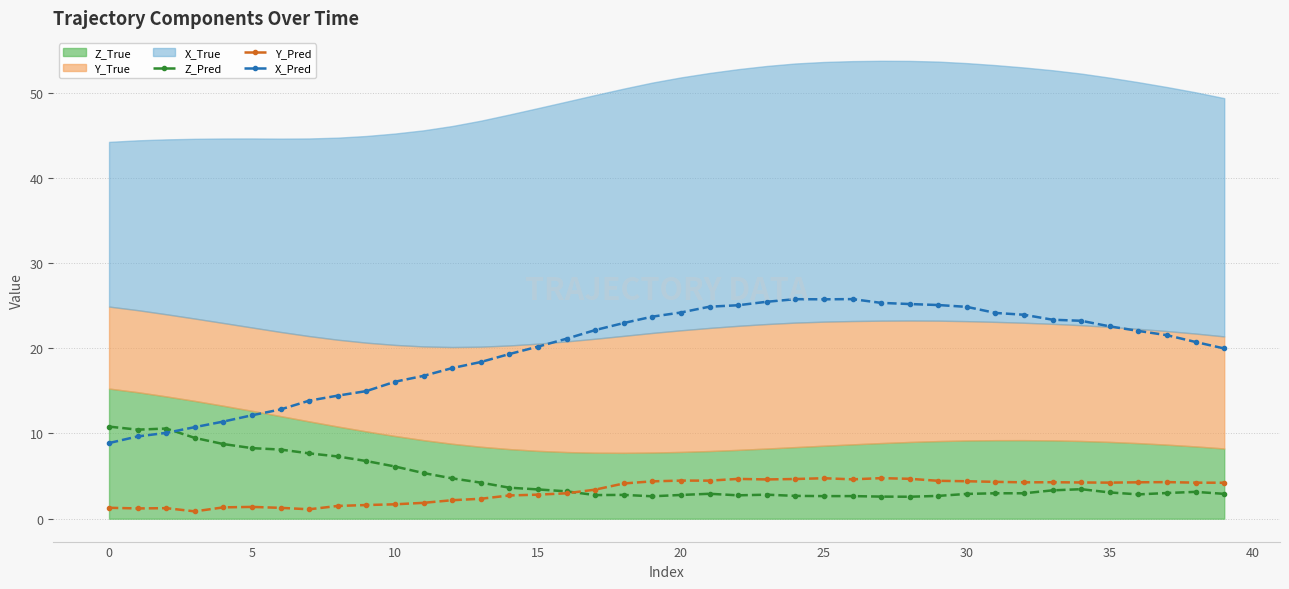

True or false: Z_Pred has more than 1 points higher than both neighbors.

True